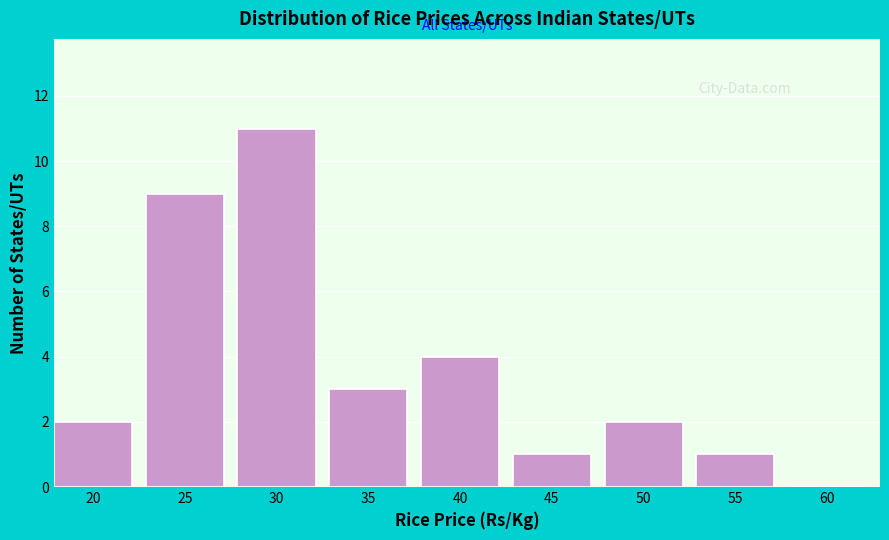

Reading left to right, extract all data points from this chart.

20=2	25=9	30=11	35=3	40=4	45=1	50=2	55=1	60=0